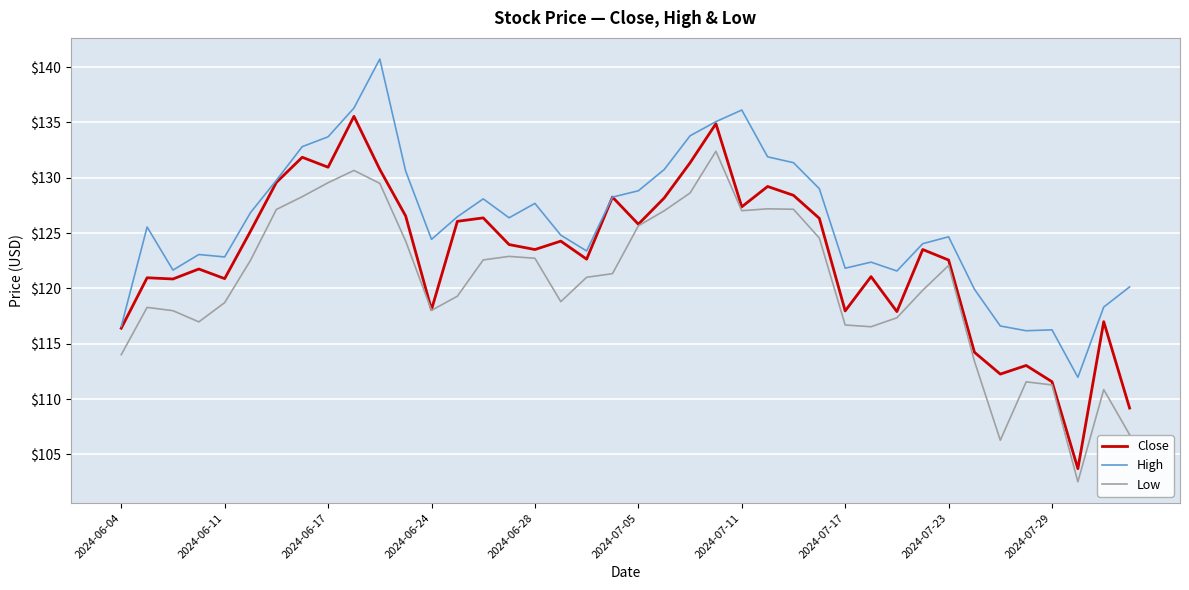

Which series has the largest total across all categories?

High